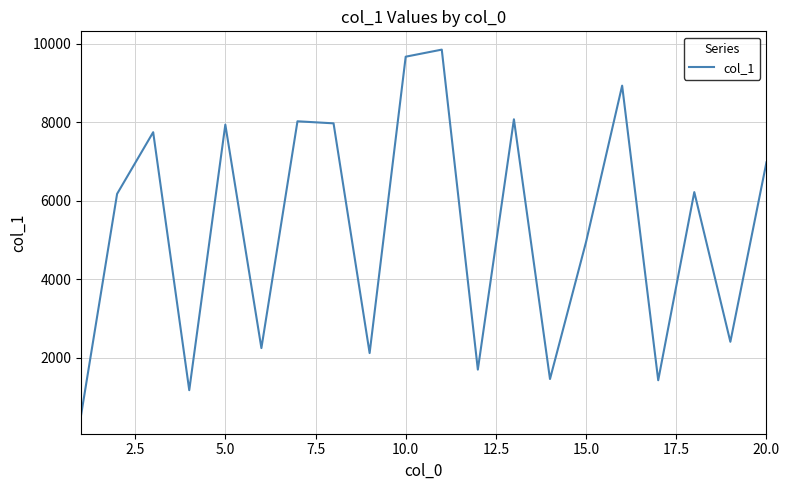

Is this an area chart (filled region under the line)?

No